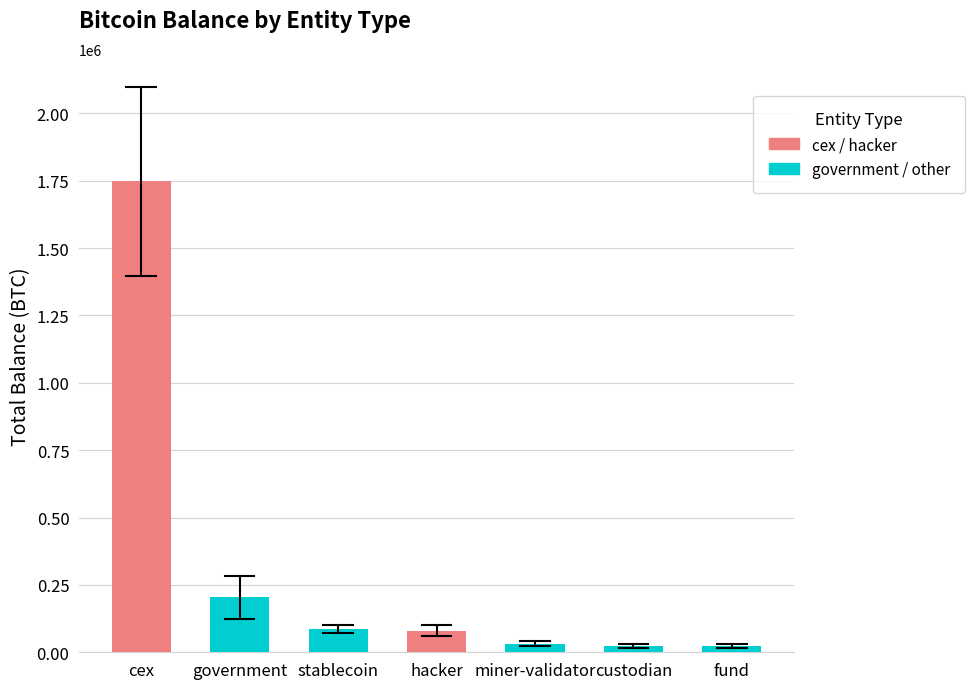

How many bars are there in total?

7